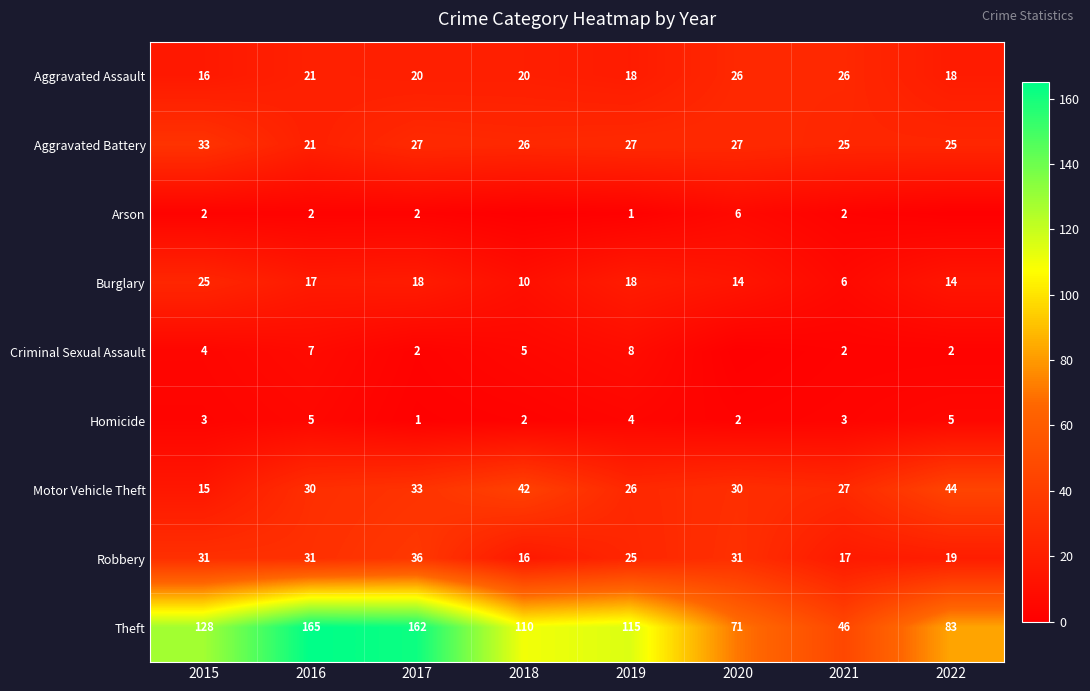

Which category has the lowest value in the Robbery series?

2018